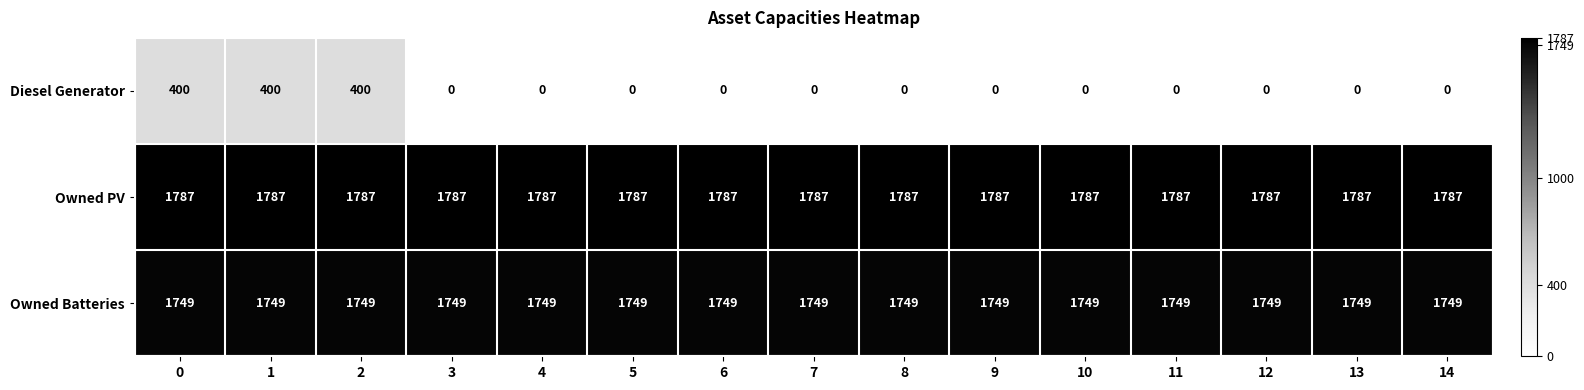

What is the average value of the Owned Batteries series?

1749